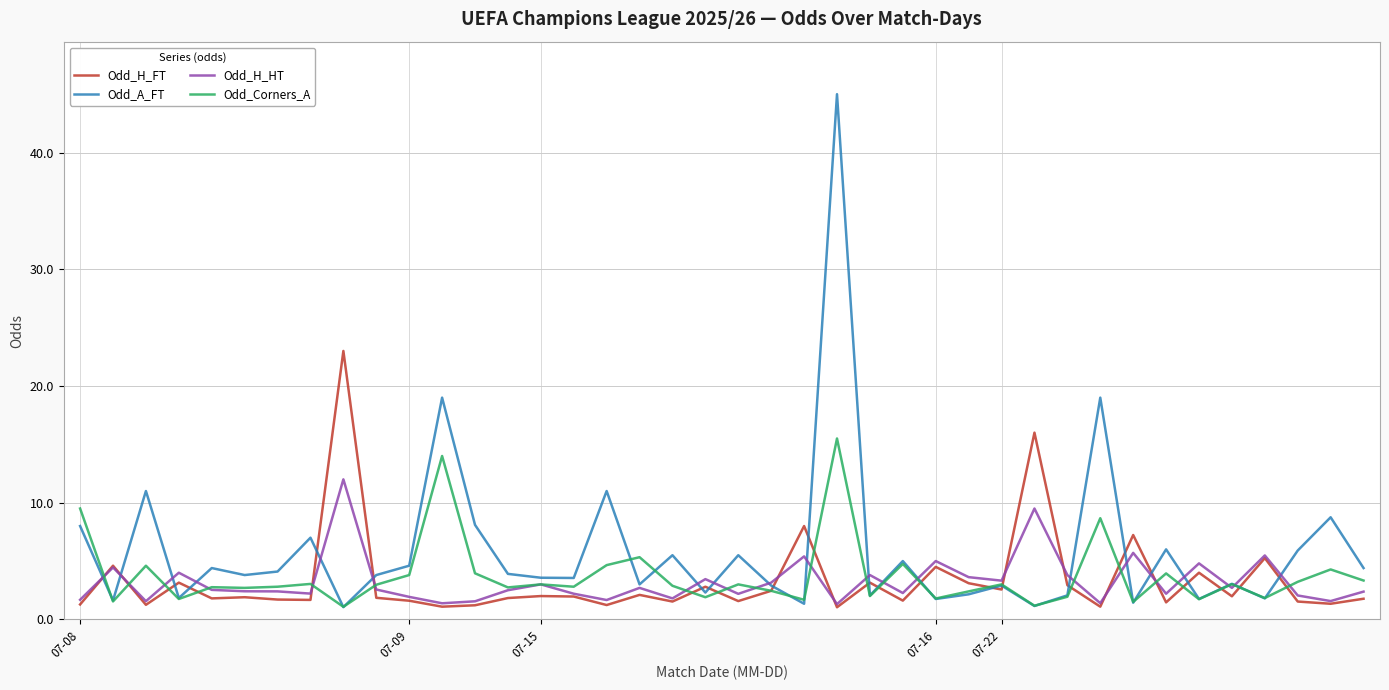

Which series has the largest total across all categories?

Odd_A_FT